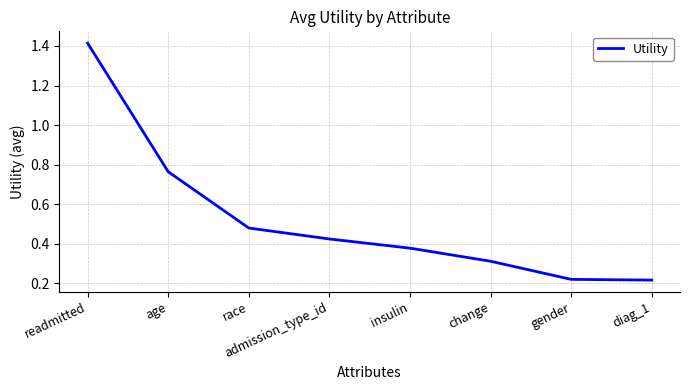

How many distinct data groups are displayed?

1